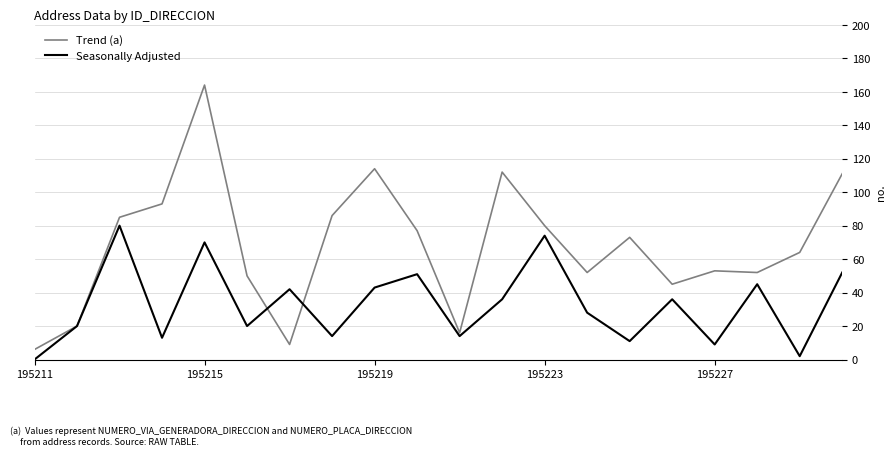

What is the greatest value displayed?

164